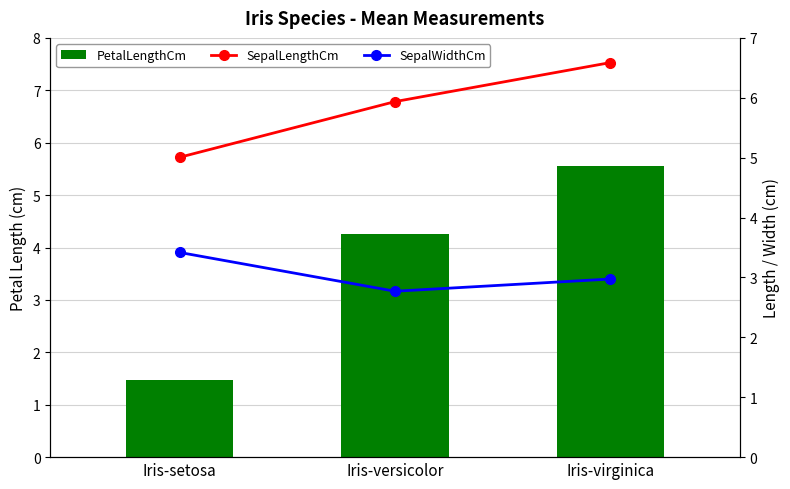

What is the minimum value for SepalWidthCm?

2.8